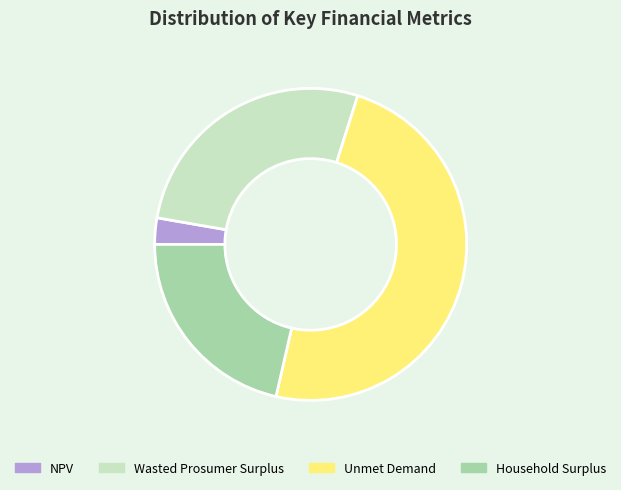

True or false: Unmet Demand accounts for 57% of the total.

False